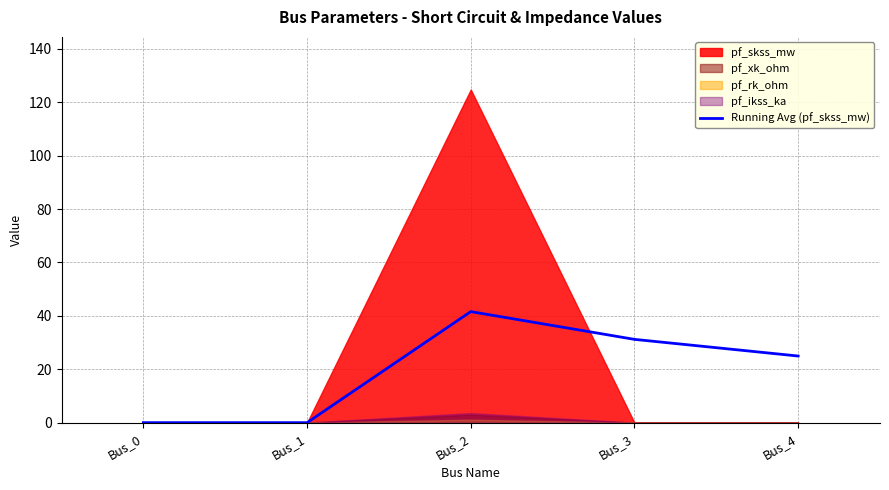

Rank the categories by value from highest to lowest.

Bus_2, Bus_3, Bus_4, Bus_0, Bus_1